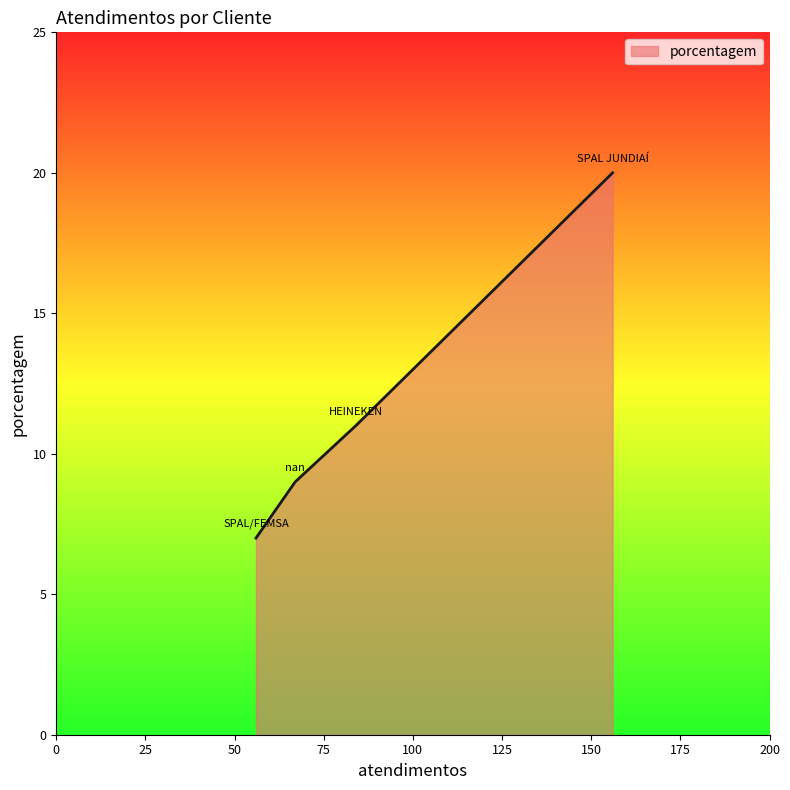

True or false: the data has more than 1 interior local peaks.

False